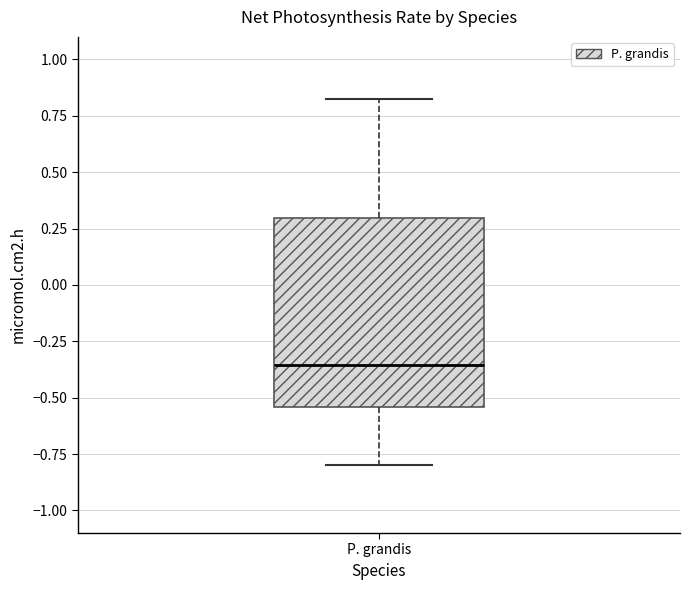

Transcribe this box plot: give where the median line is, the range the box spans, and where the two whiskers end, as read against the y-axis. The values are not printed on the chart, so give them approximately, as read against the axis.

median -0.35, box -0.55 to 0.30, whiskers -0.80 to 0.80